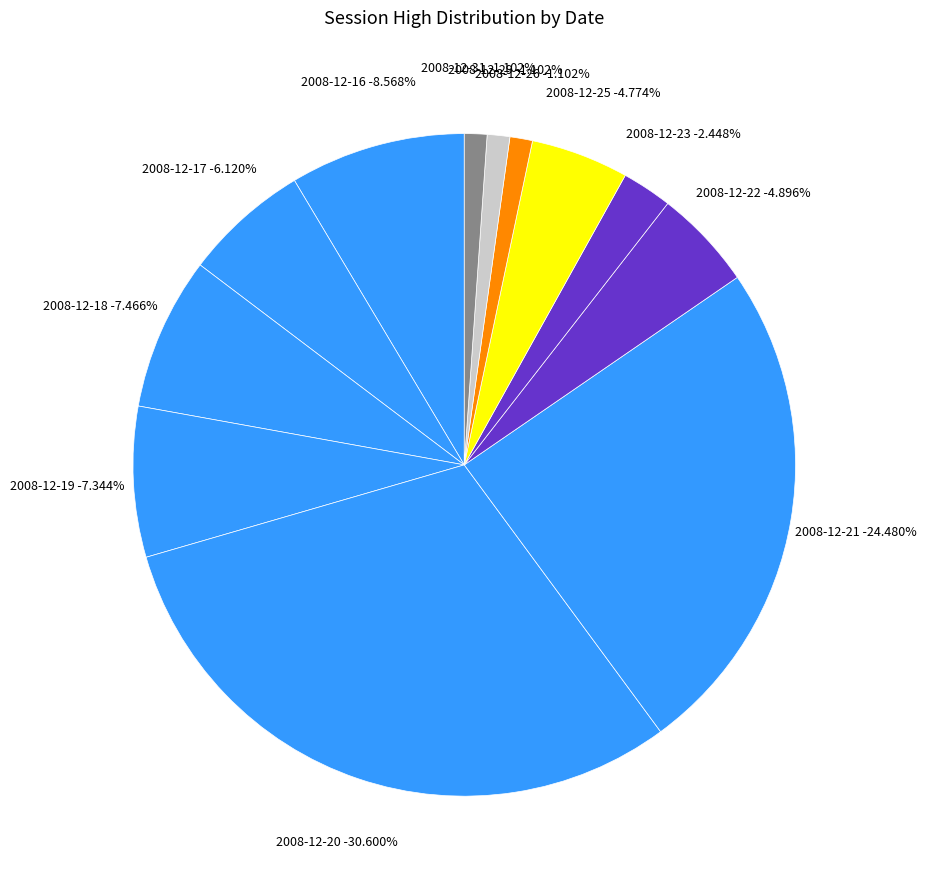

Is it true that 2008-12-31 is 1% of the pie?

True